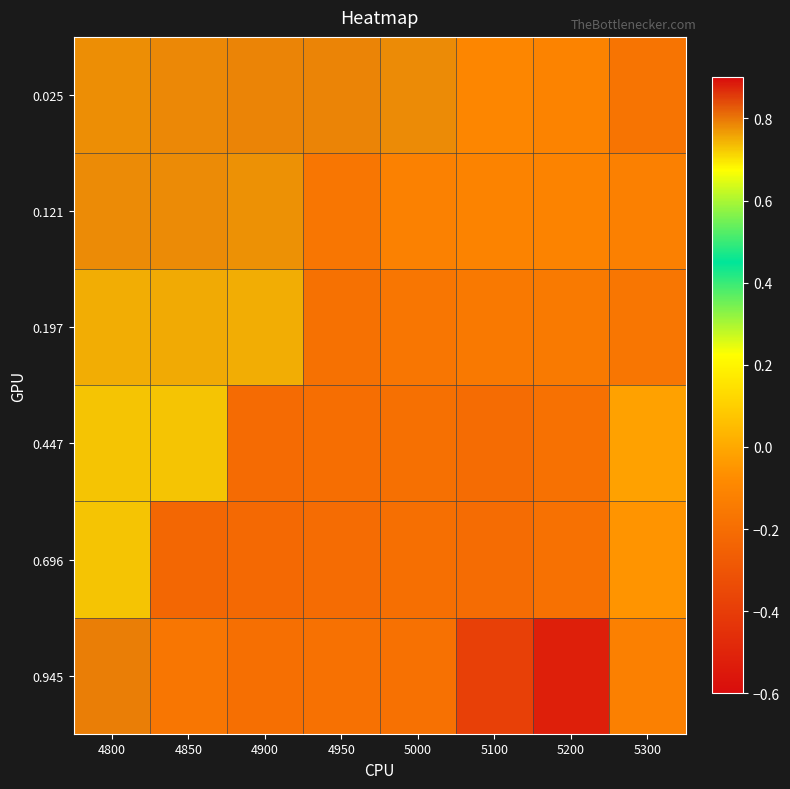

Reading left to right, list all the values displayed in this chart.

0.025: 4800=0.8	4850=0.8	4900=0.8	4950=0.8	5000=0.8	5100=-0.1	5200=-0.1	5300=-0.2
0.121: 4800=0.8	4850=0.8	4900=0.8	4950=-0.2	5000=-0.1	5100=-0.1	5200=-0.1	5300=-0.1
0.197: 4800=0.7	4850=0.8	4900=0.7	4950=-0.2	5000=-0.2	5100=-0.2	5200=-0.1	5300=-0.2
0.447: 4800=0.7	4850=0.7	4900=-0.2	4950=-0.2	5000=-0.2	5100=-0.2	5200=-0.2	5300=-0.0
0.696: 4800=0.7	4850=-0.2	4900=-0.2	4950=-0.2	5000=-0.2	5100=-0.2	5200=-0.2	5300=-0.1
0.945: 4800=0.8	4850=-0.2	4900=-0.2	4950=-0.2	5000=-0.2	5100=-0.4	5200=-0.5	5300=-0.1